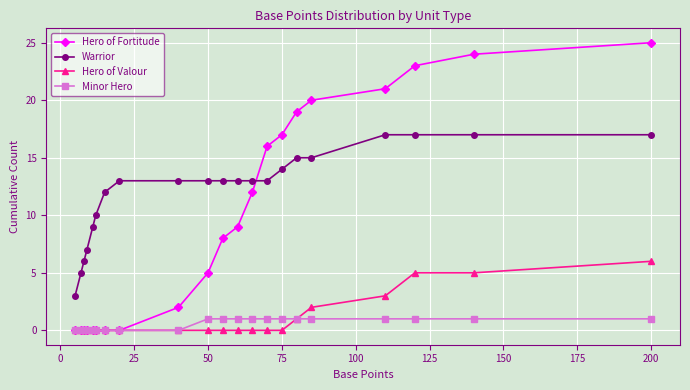

Which series has the largest total across all categories?

Warrior